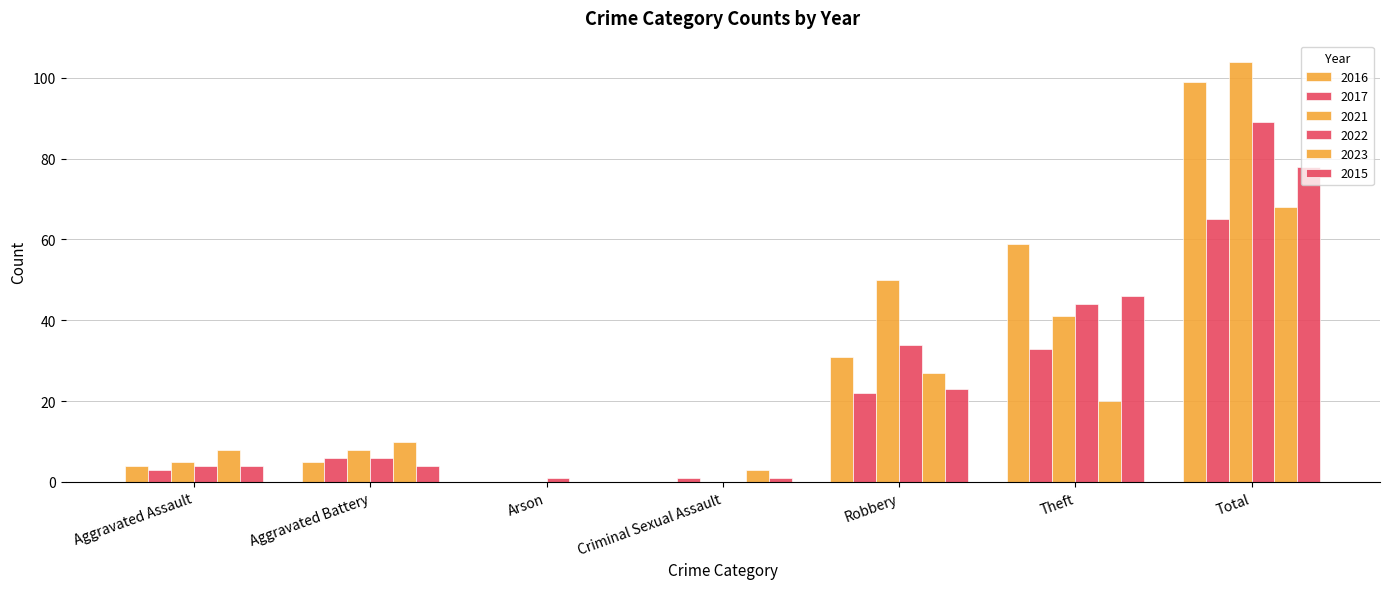

Reading left to right, what are all the values shown in this chart?

2016: Aggravated Assault=4	Aggravated Battery=5	Arson=0	Criminal Sexual Assault=0	Robbery=31	Theft=59	Total=99
2017: Aggravated Assault=3	Aggravated Battery=6	Arson=0	Criminal Sexual Assault=1	Robbery=22	Theft=33	Total=65
2021: Aggravated Assault=5	Aggravated Battery=8	Arson=0	Criminal Sexual Assault=0	Robbery=50	Theft=41	Total=104
2022: Aggravated Assault=4	Aggravated Battery=6	Arson=1	Criminal Sexual Assault=0	Robbery=34	Theft=44	Total=89
2023: Aggravated Assault=8	Aggravated Battery=10	Arson=0	Criminal Sexual Assault=3	Robbery=27	Theft=20	Total=68
2015: Aggravated Assault=4	Aggravated Battery=4	Arson=0	Criminal Sexual Assault=1	Robbery=23	Theft=46	Total=78